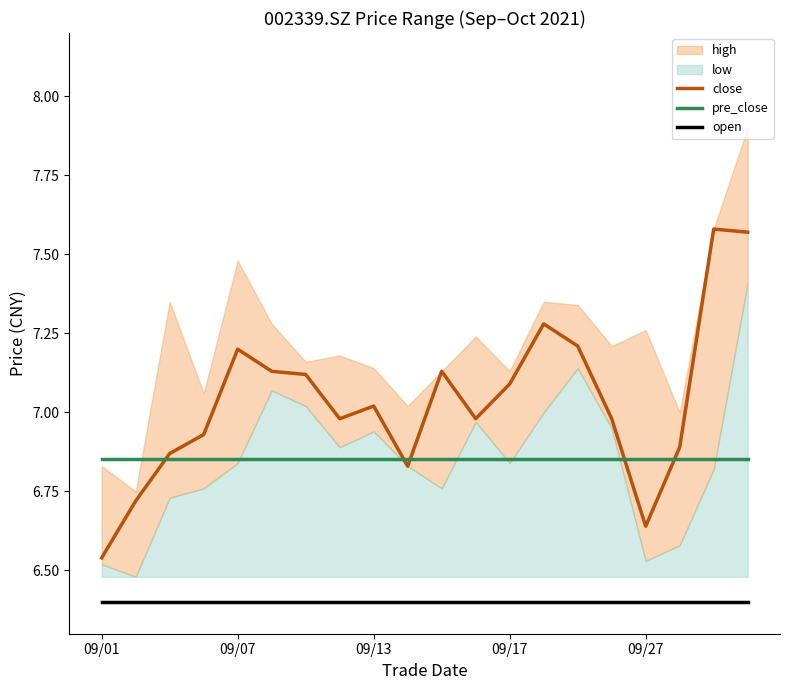

What is the minimum value for open?

6.4